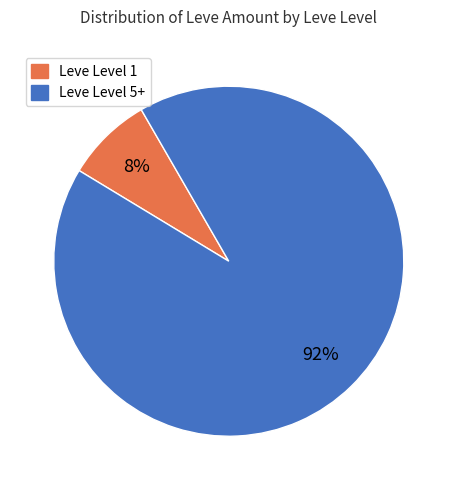

Count the number of slices in the pie.

2